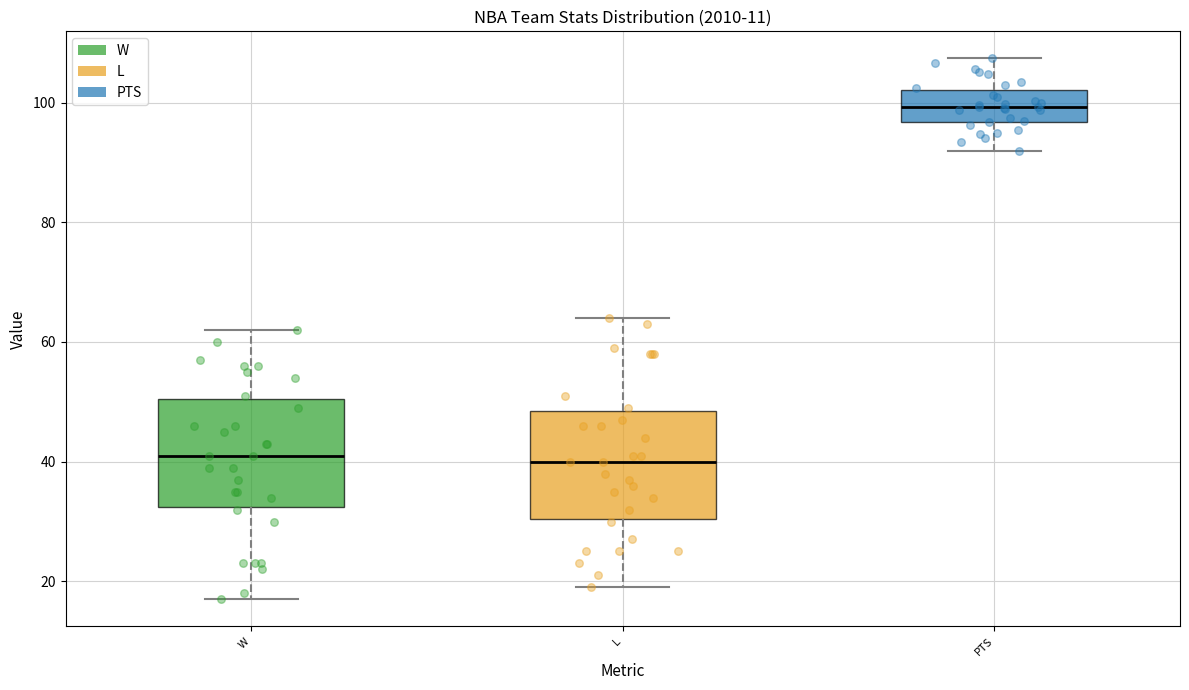

Which box has the highest median line?

PTS